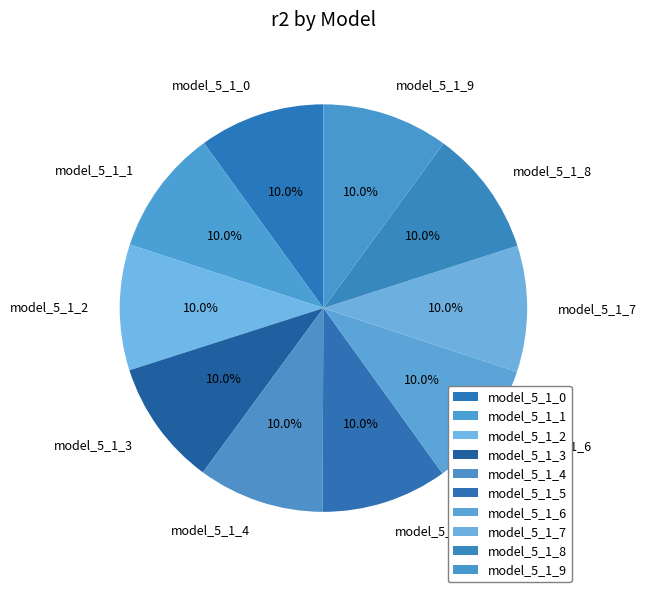

What is the total percentage of model_5_1_0 and model_5_1_7?

20.0%